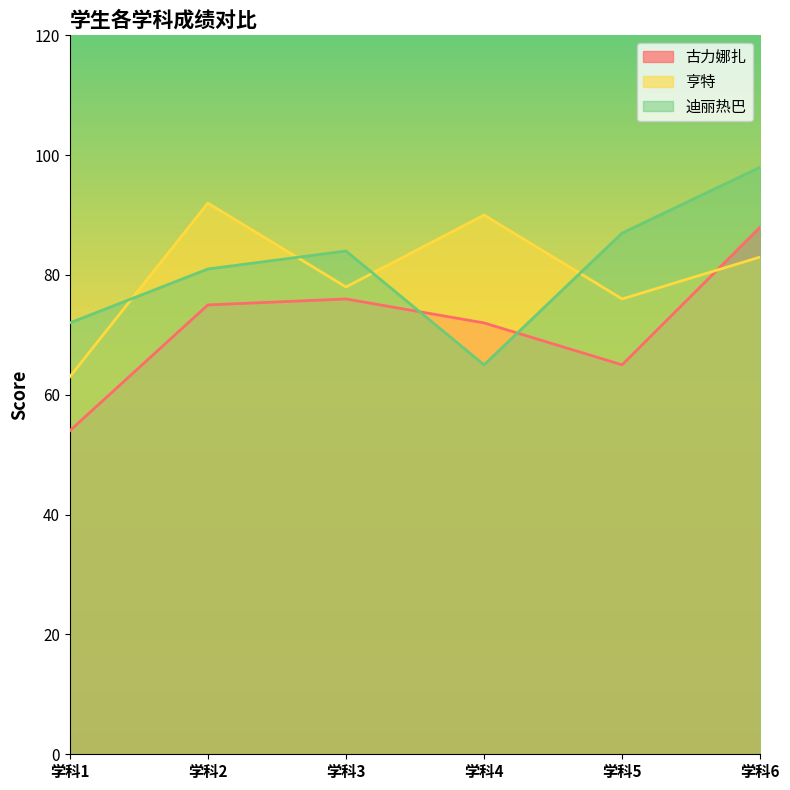

At how many categories does at least one series exceed 60?

6